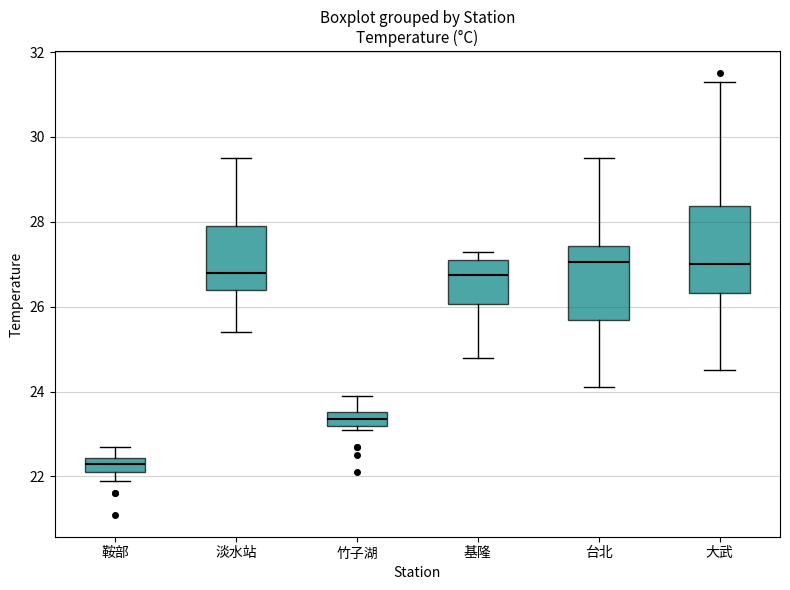

Which box's median line is the lowest?

鞍部